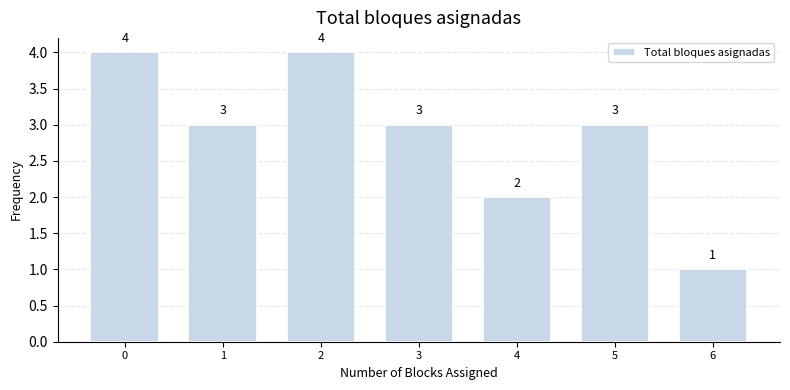

Reading left to right, list all the values displayed in this chart.

4	3	4	3	2	3	1